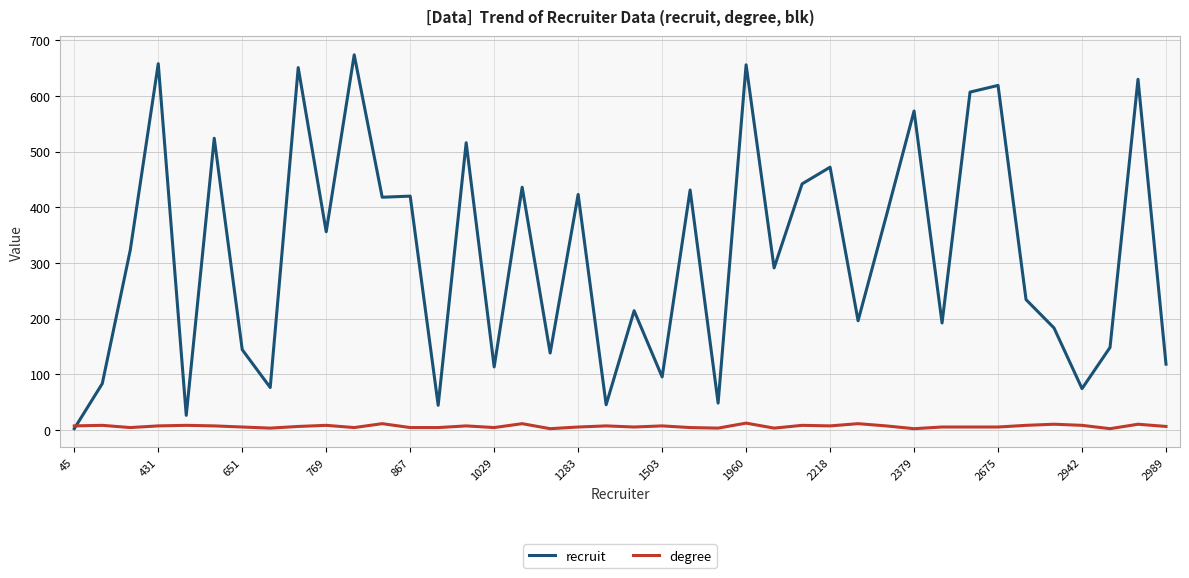

What is the average value of the degree series?

6